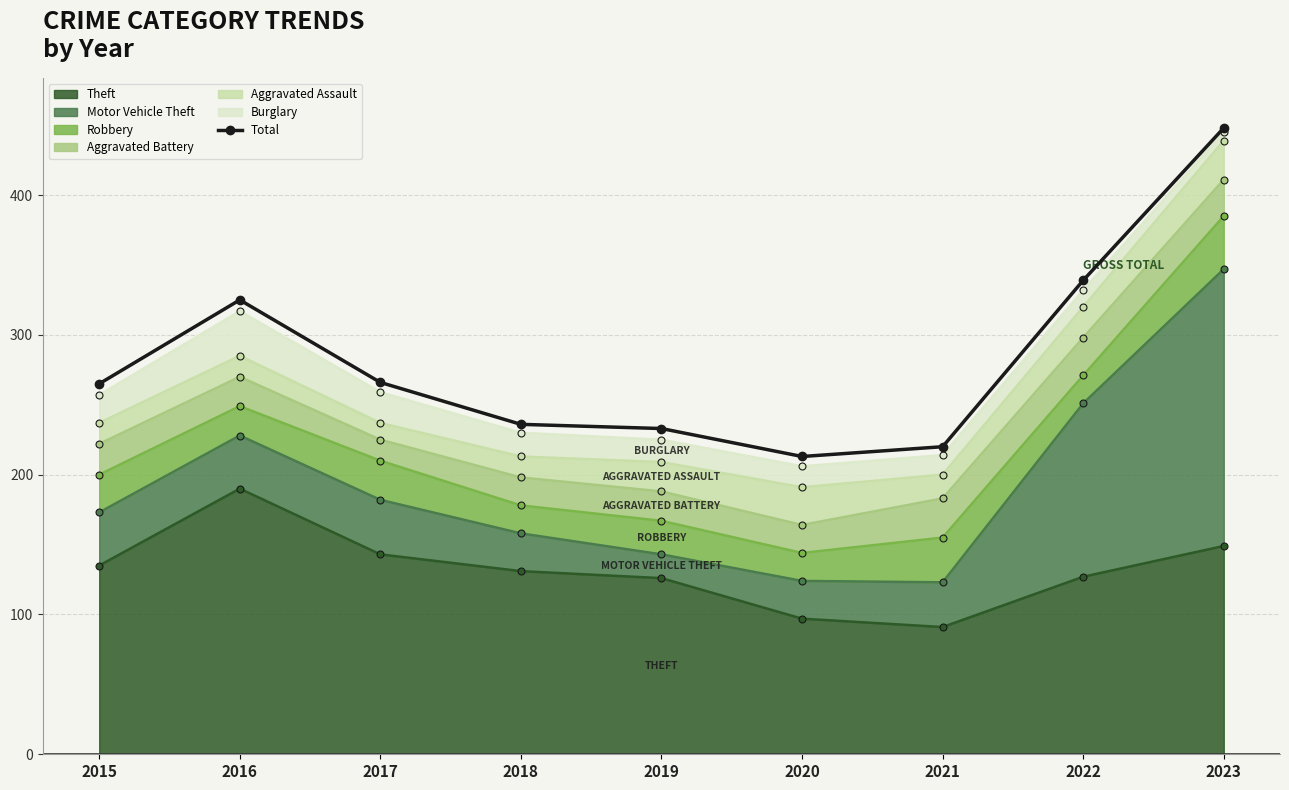

Rank the categories by value from highest to lowest.

2023, 2022, 2016, 2017, 2015, 2018, 2019, 2021, 2020